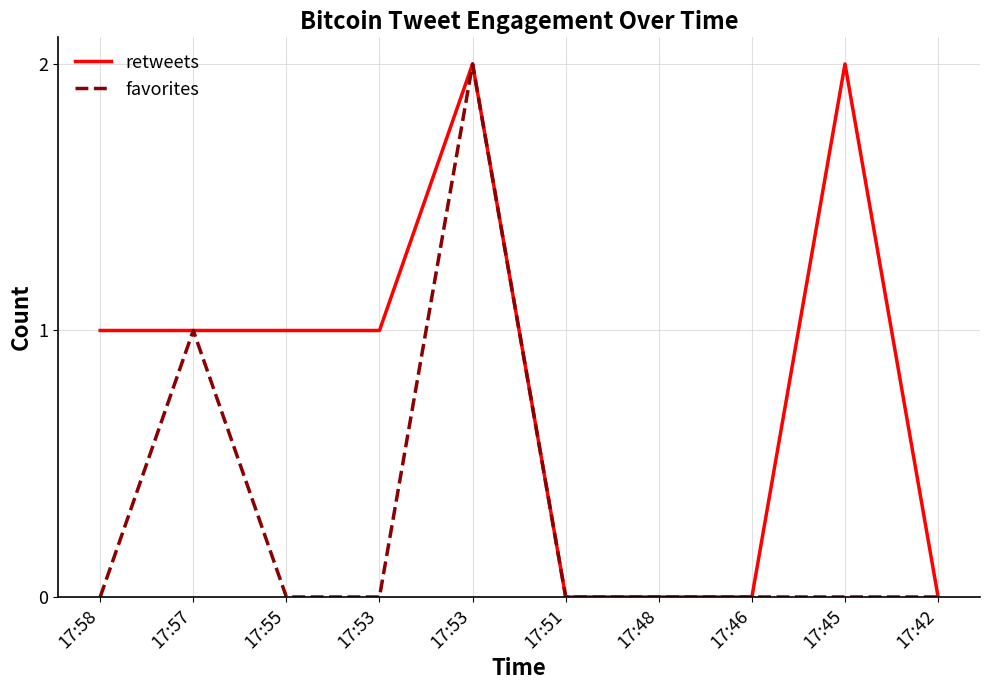

Does the chart display data point markers on the line(s)?

No